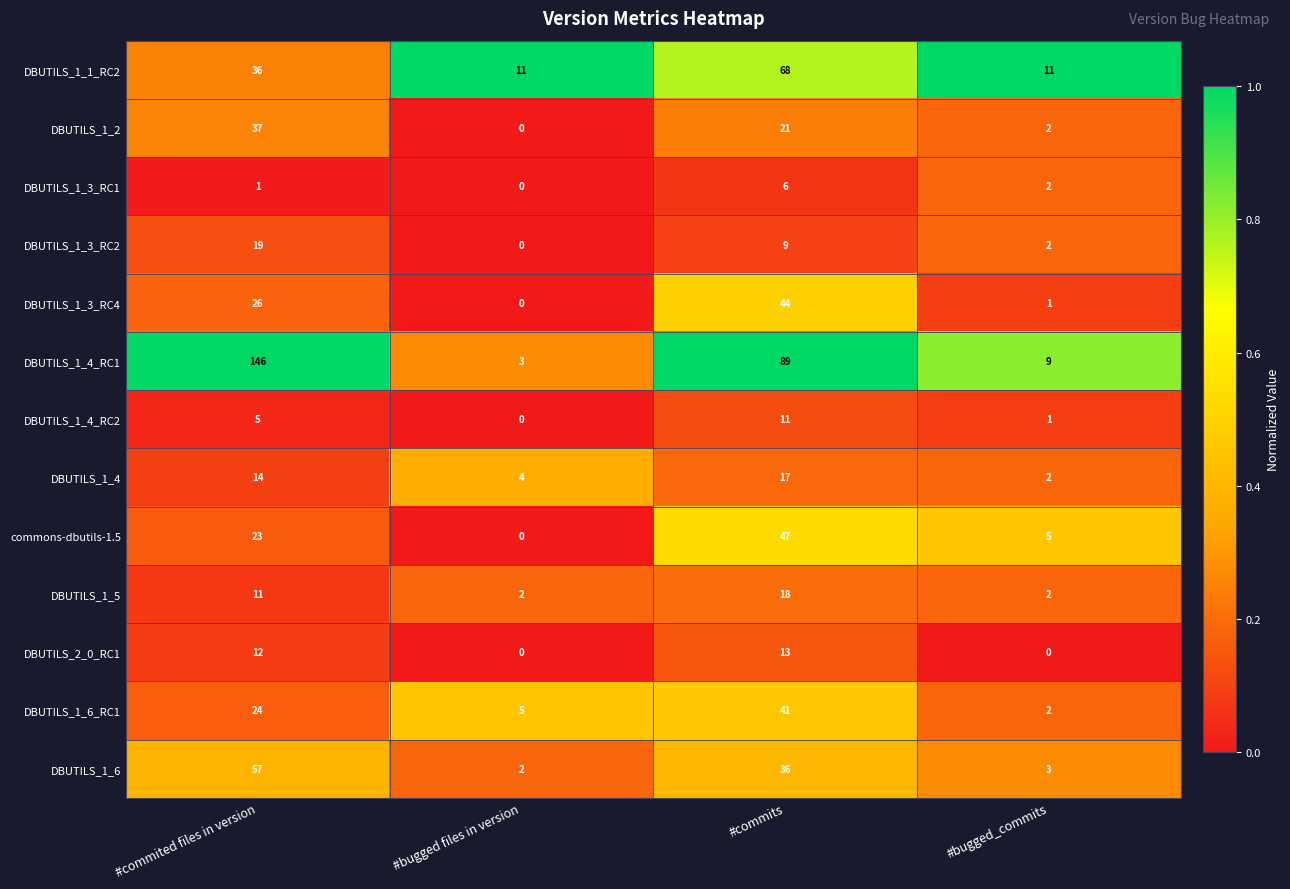

Which label corresponds to the largest value in the chart?

#commited files in version